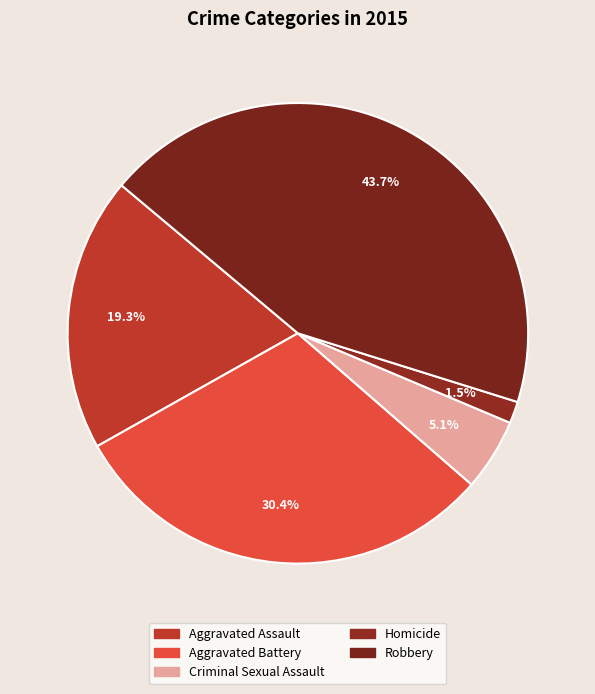

How many slices are in this pie chart?

5